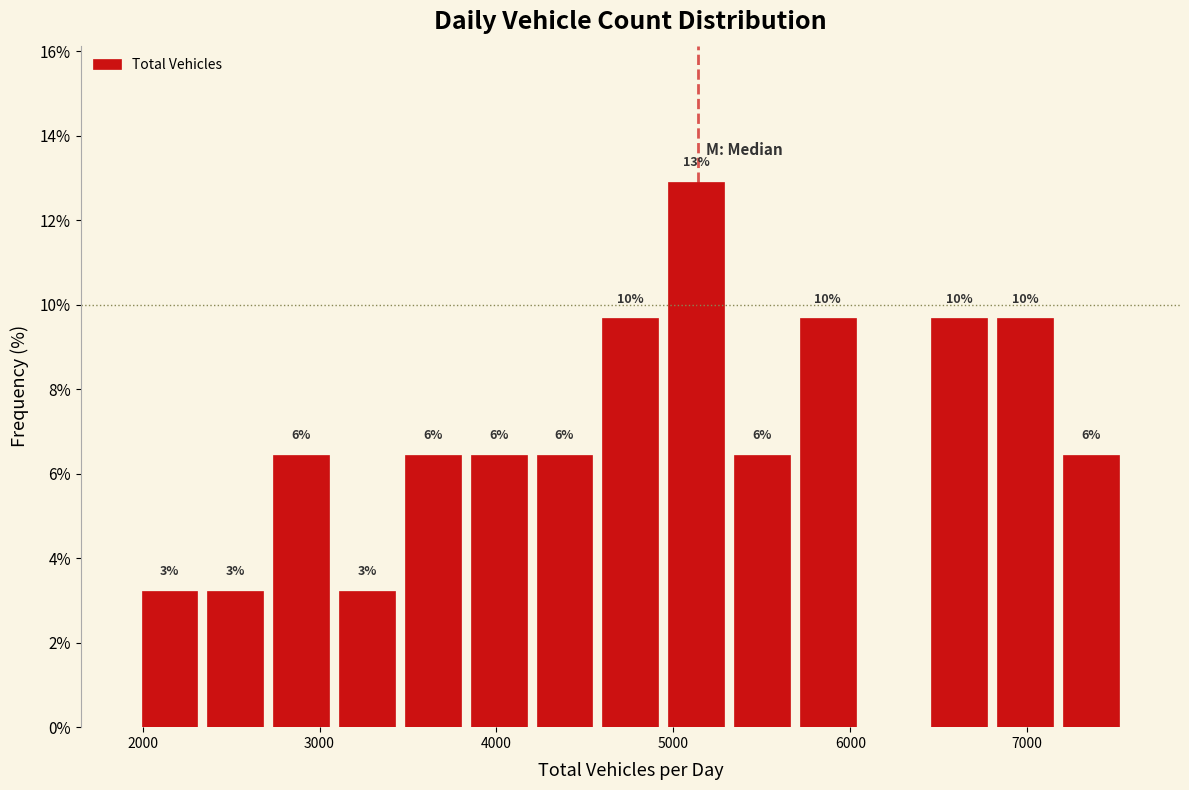

Read against the x-axis, roughly where is the centre of the tallest bar?

5100